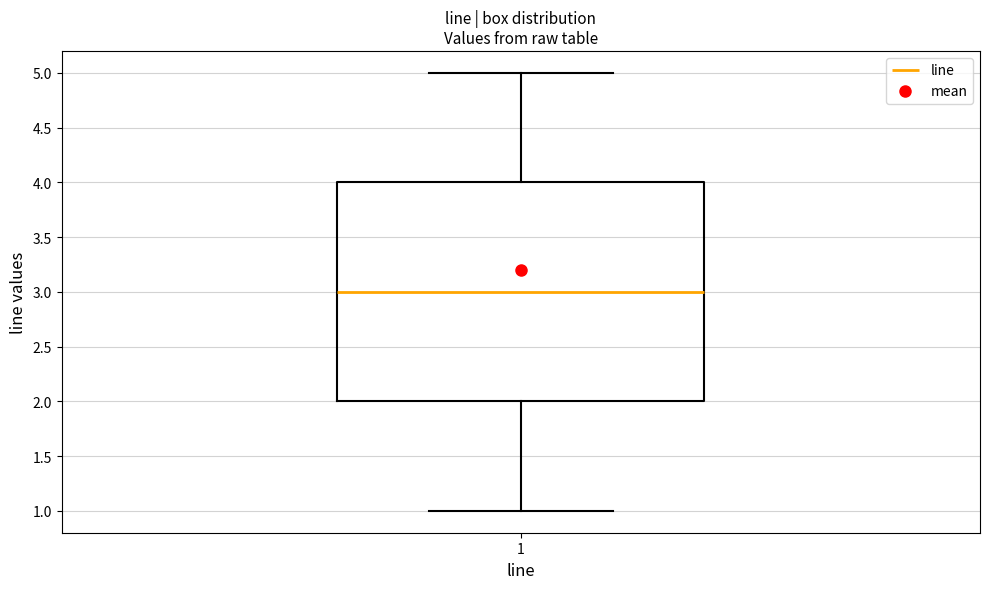

Read this box plot against the y-axis: the position of the median line, the range covered by the box, and the ends of both whiskers. The values are not printed on the chart, so give them approximately, as read against the axis.

median 3, box 2 to 4, whiskers 1 to 5